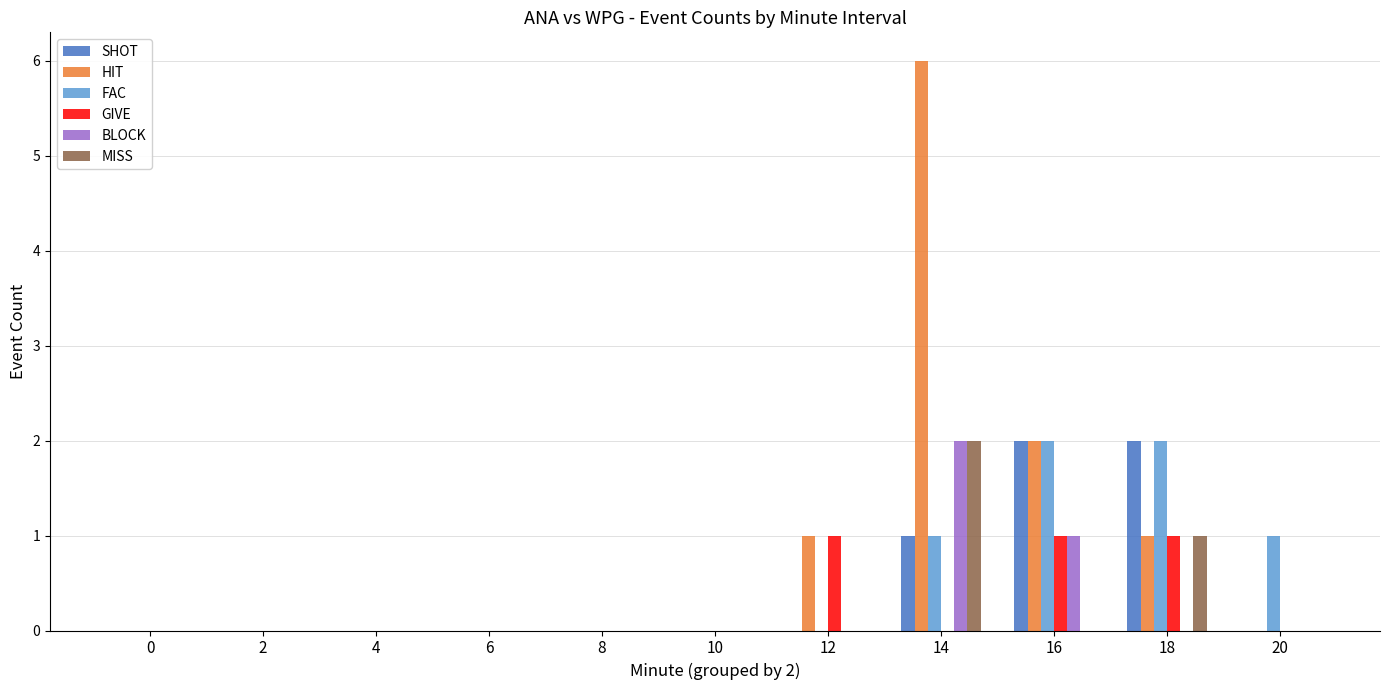

What is the maximum value shown in the chart?

6